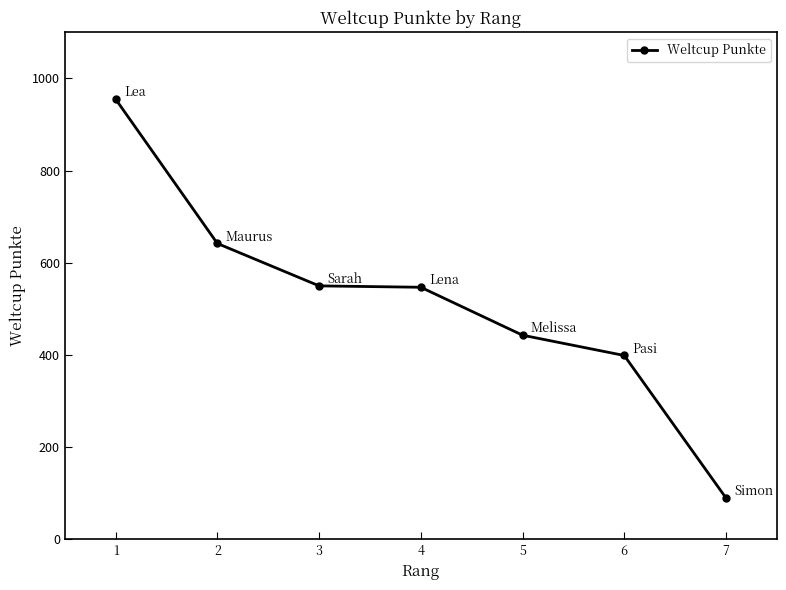

How many data points are less than 547?

3